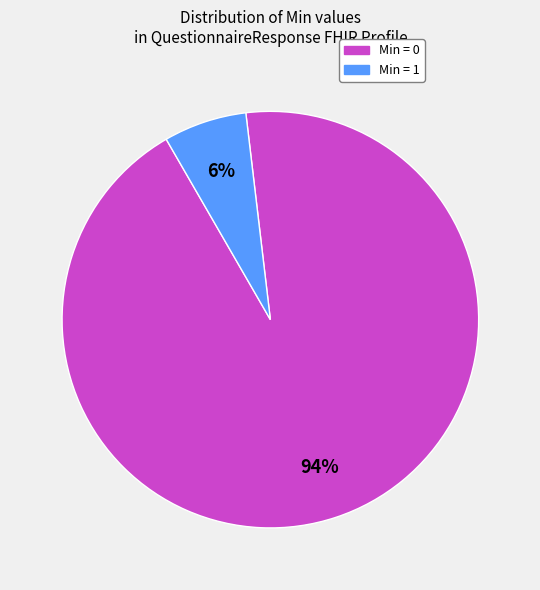

How many slices are in this pie chart?

2